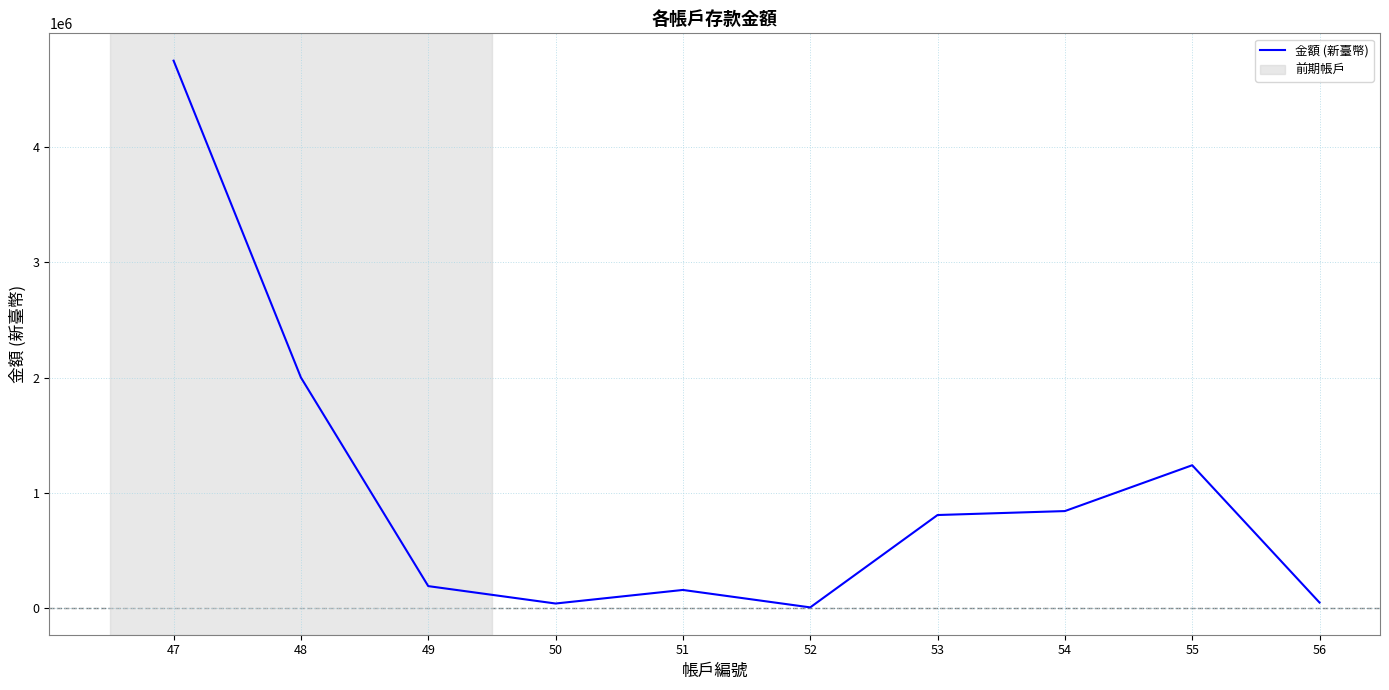

How many lines are shown in the chart?

1